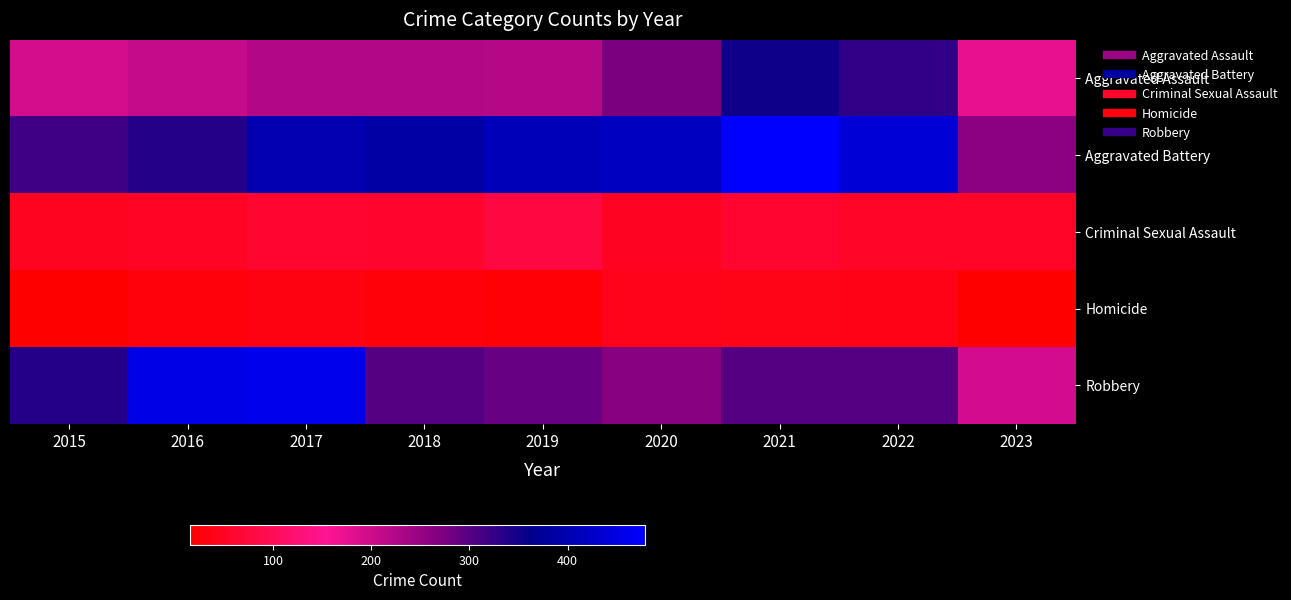

Reading right to left, list all the values displayed in this chart.

Aggravated Assault: 2023=176	2022=327	2021=352	2020=273	2019=223	2018=225	2017=224	2016=206	2015=194
Aggravated Battery: 2023=258	2022=439	2021=479	2020=416	2019=407	2018=389	2017=400	2016=336	2015=316
Criminal Sexual Assault: 2023=54	2022=54	2021=61	2020=48	2019=77	2018=60	2017=61	2016=50	2015=46
Homicide: 2023=15	2022=36	2021=38	2020=41	2019=22	2018=25	2017=33	2016=26	2015=15
Robbery: 2023=195	2022=303	2021=300	2020=263	2019=287	2018=301	2017=460	2016=454	2015=337